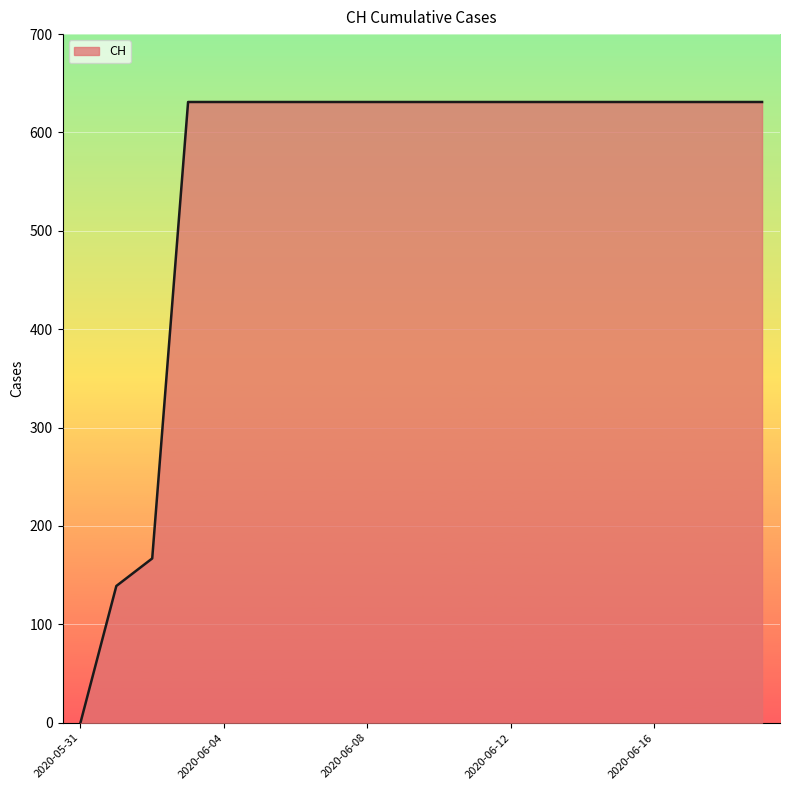

What is the difference between the maximum and minimum values?

631